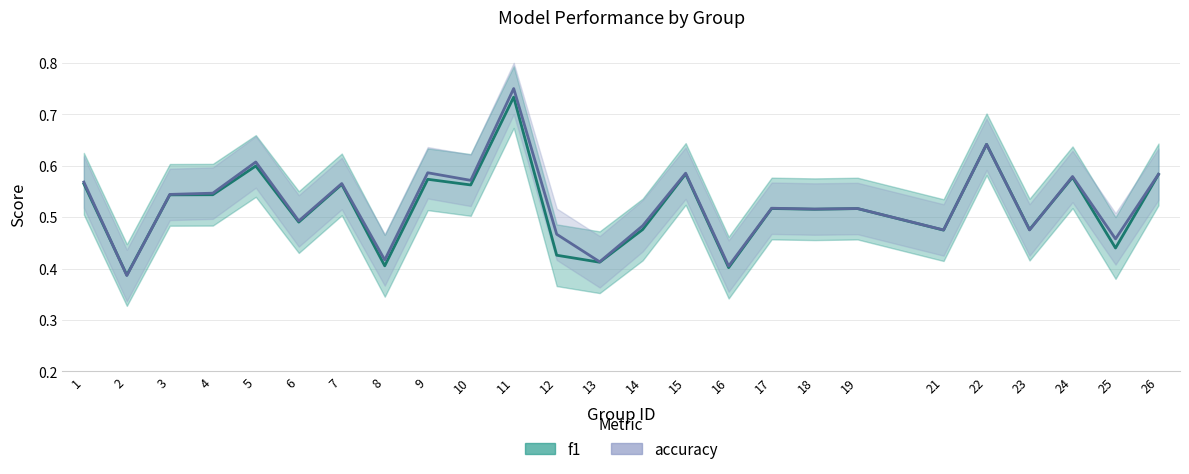

In accuracy, how many points are higher than both neighbors (excluding endpoints)?

9